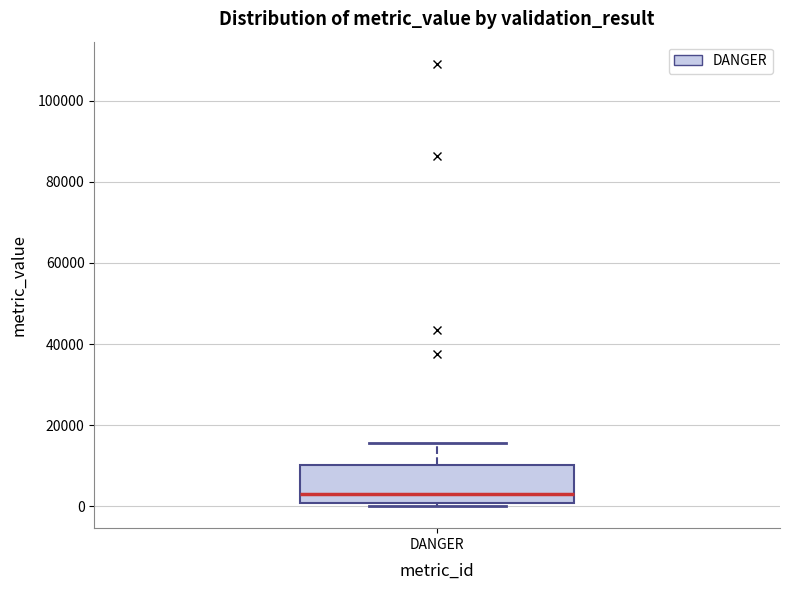

Transcribe this box plot: give where the median line is, the range the box spans, and where the two whiskers end, as read against the y-axis. The values are not printed on the chart, so give them approximately, as read against the axis.

median 2000, box 0 to 10000, whiskers 0 (just below the box's lower edge) to 16000